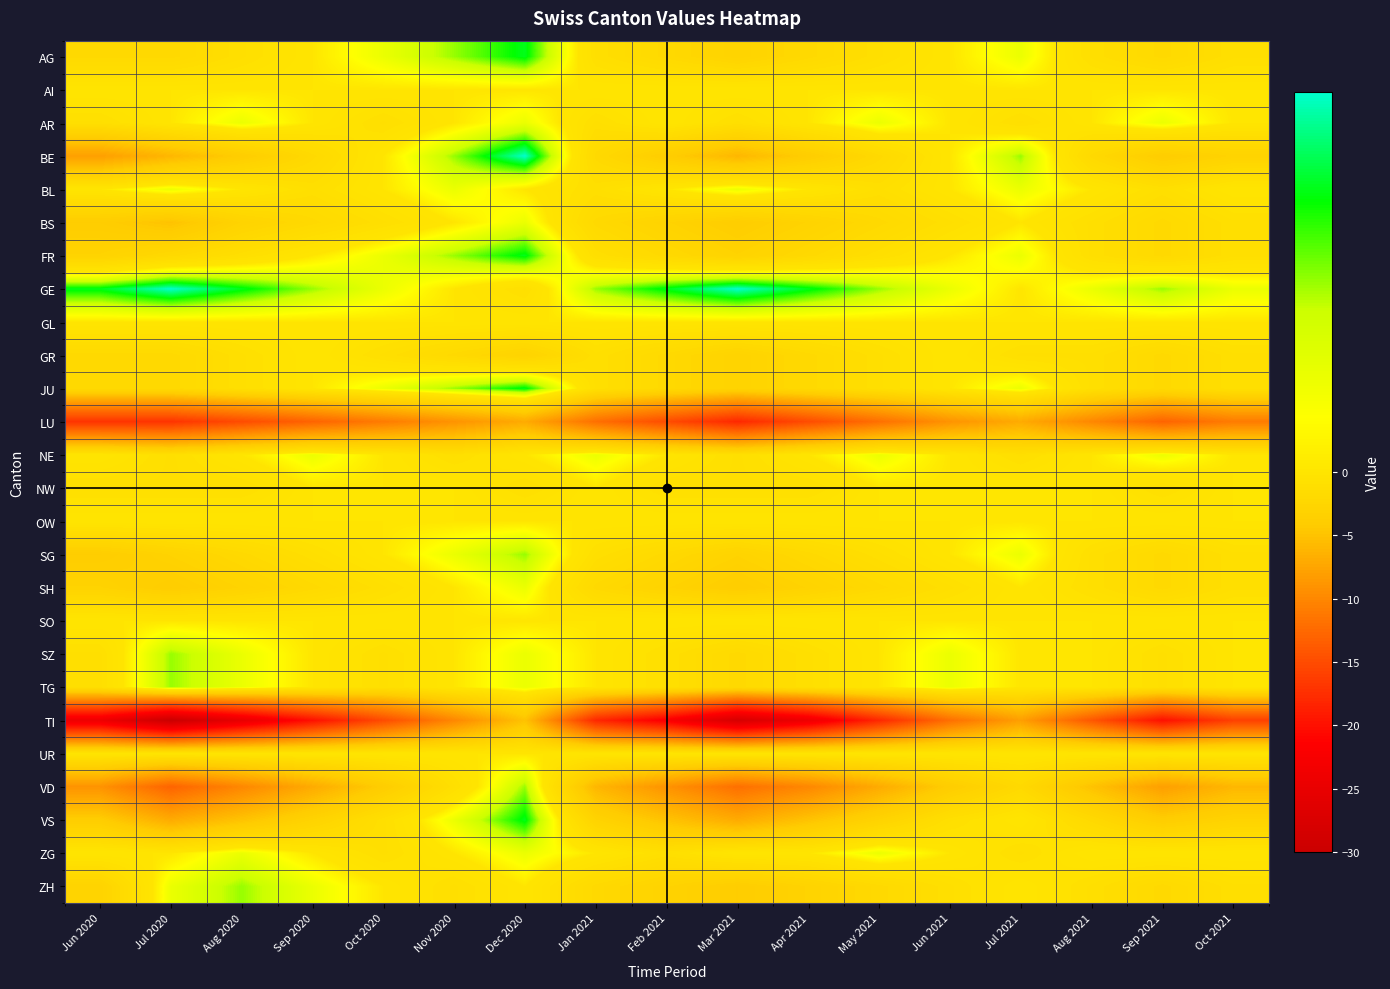

Between Feb 2021 and Oct 2020, which is larger?

Oct 2020